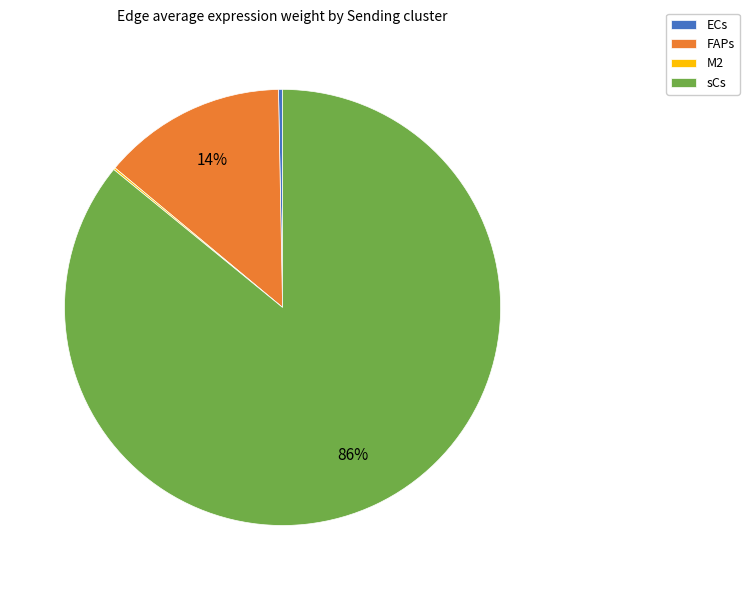

Which category has the biggest portion of the pie?

sCs